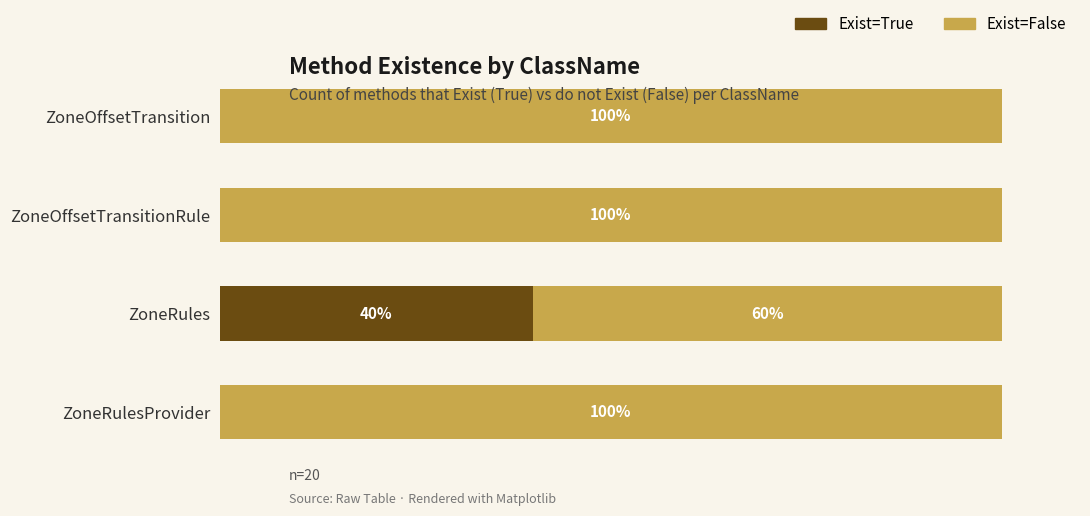

What are all the series names shown in the legend?

Exist=True, Exist=False